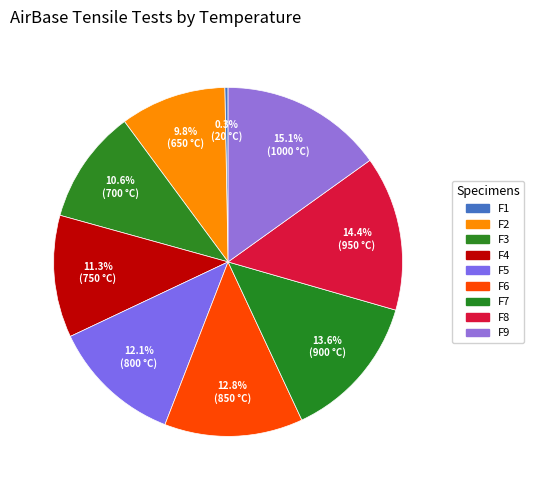

Rank the categories by value from lowest to highest.

F1, F2, F3, F4, F5, F6, F7, F8, F9